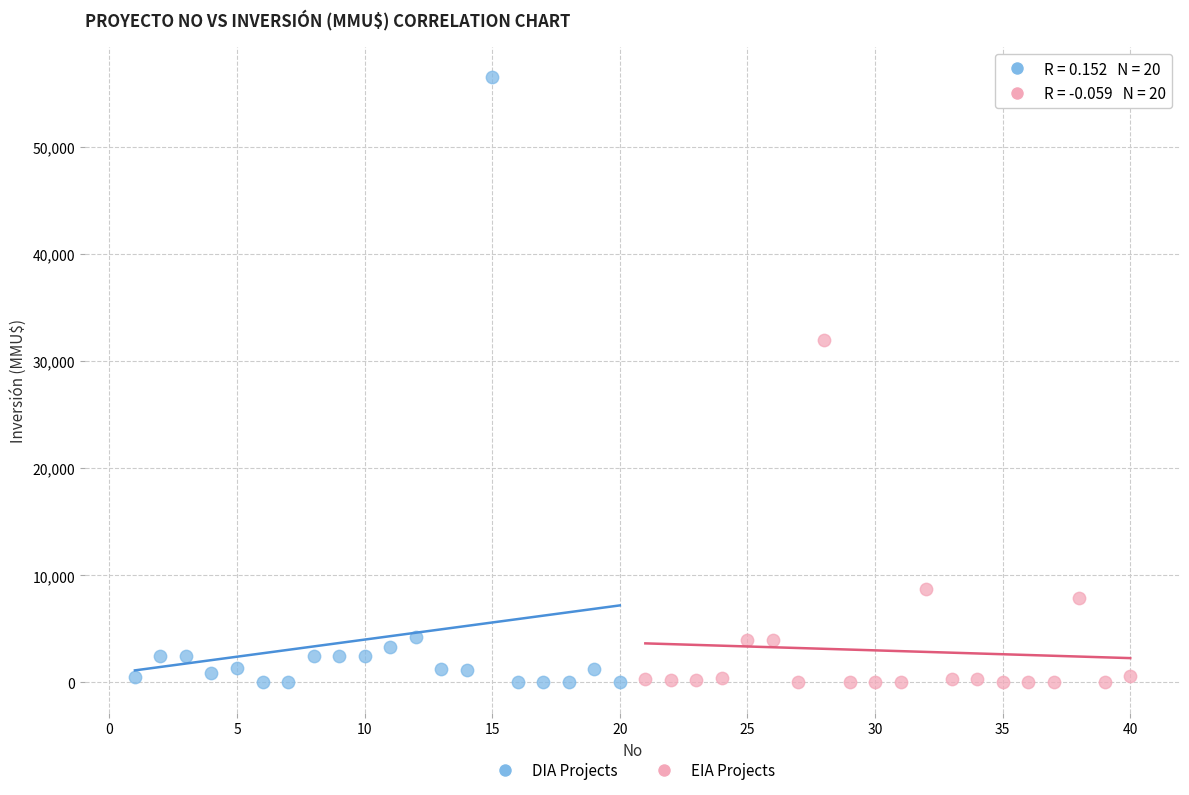

Which series has the widest spread of Y values?

DIA Projects